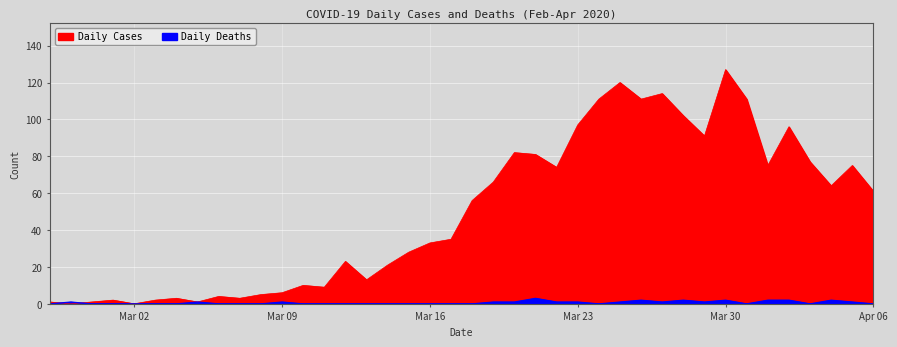

True or false: Daily Deaths has more than 2 interior local peaks.

True